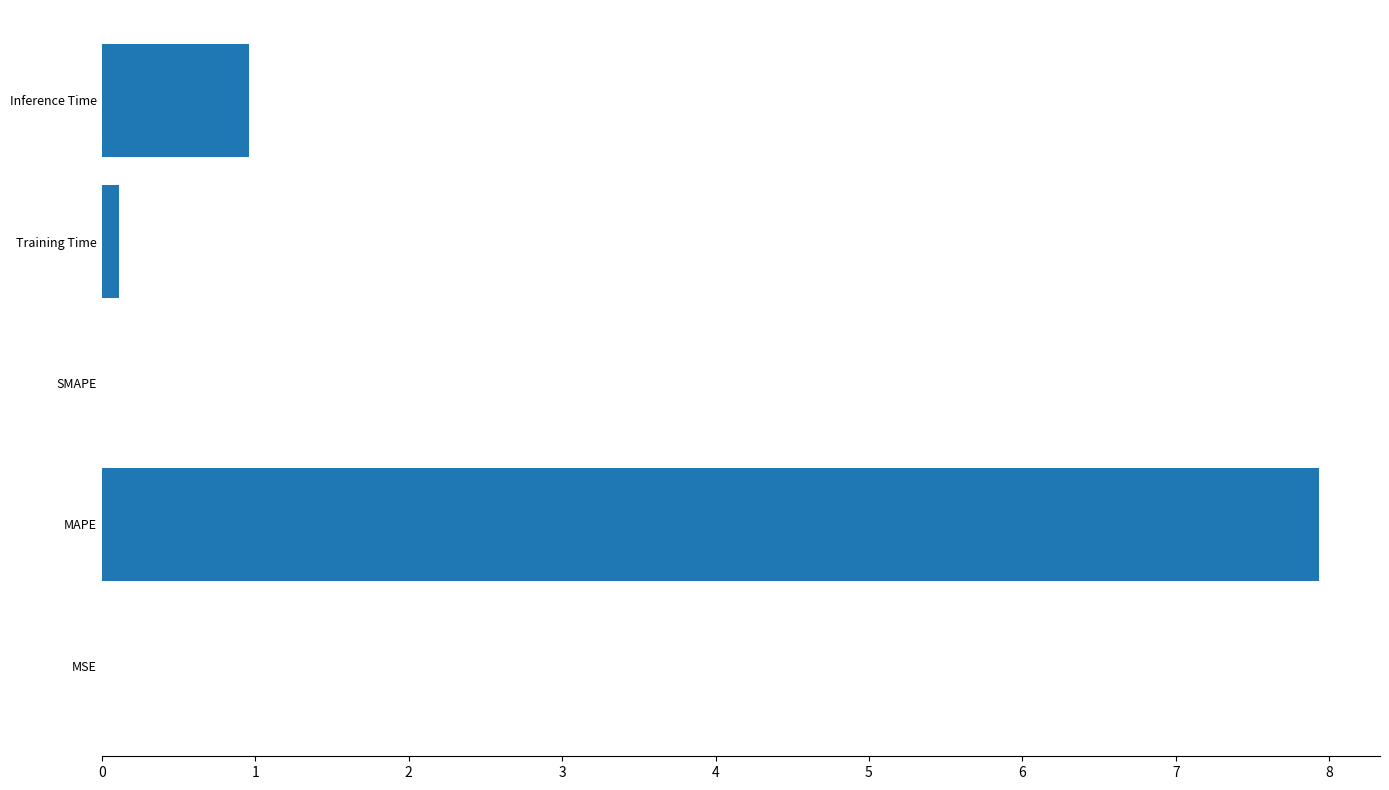

What is the greatest value displayed?

7.9